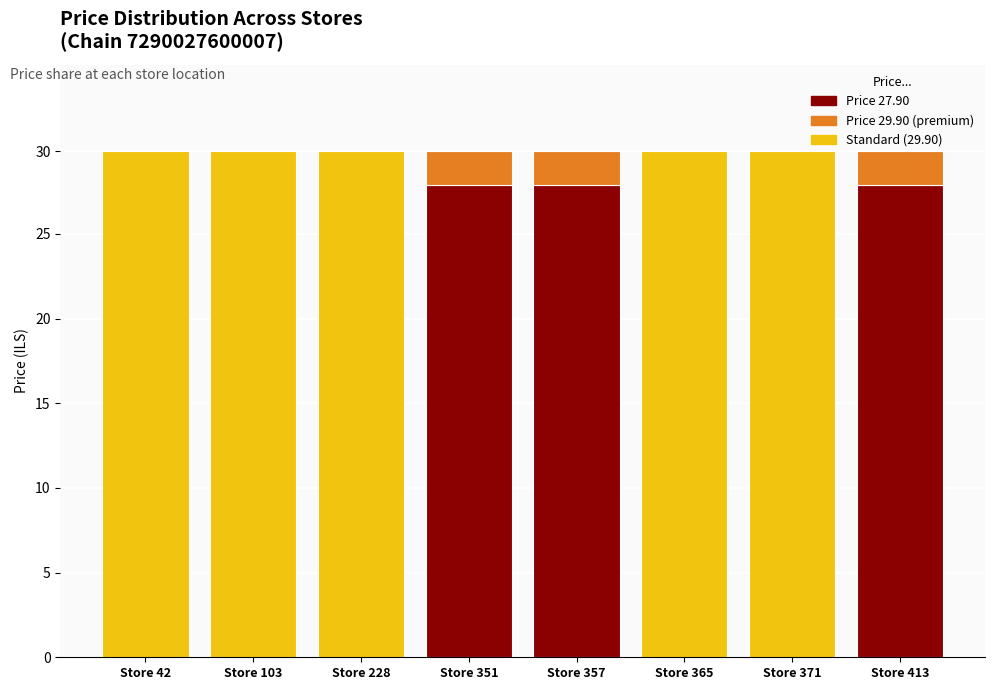

What is the difference between the Price 27.90 values at Store 351 and Store 371?

27.9